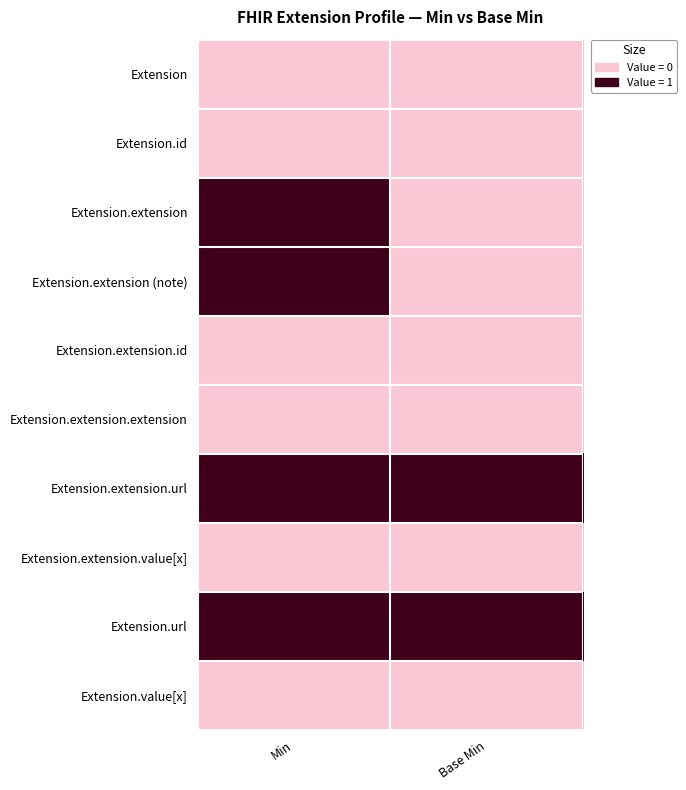

Reading right to left, what are all the values shown in this chart?

Extension: Base Min=0	Min=0
Extension.id: Base Min=0	Min=0
Extension.extension: Base Min=0	Min=1
Extension.extension (note): Base Min=0	Min=1
Extension.extension.id: Base Min=0	Min=0
Extension.extension.extension: Base Min=0	Min=0
Extension.extension.url: Base Min=1	Min=1
Extension.extension.value[x]: Base Min=0	Min=0
Extension.url: Base Min=1	Min=1
Extension.value[x]: Base Min=0	Min=0